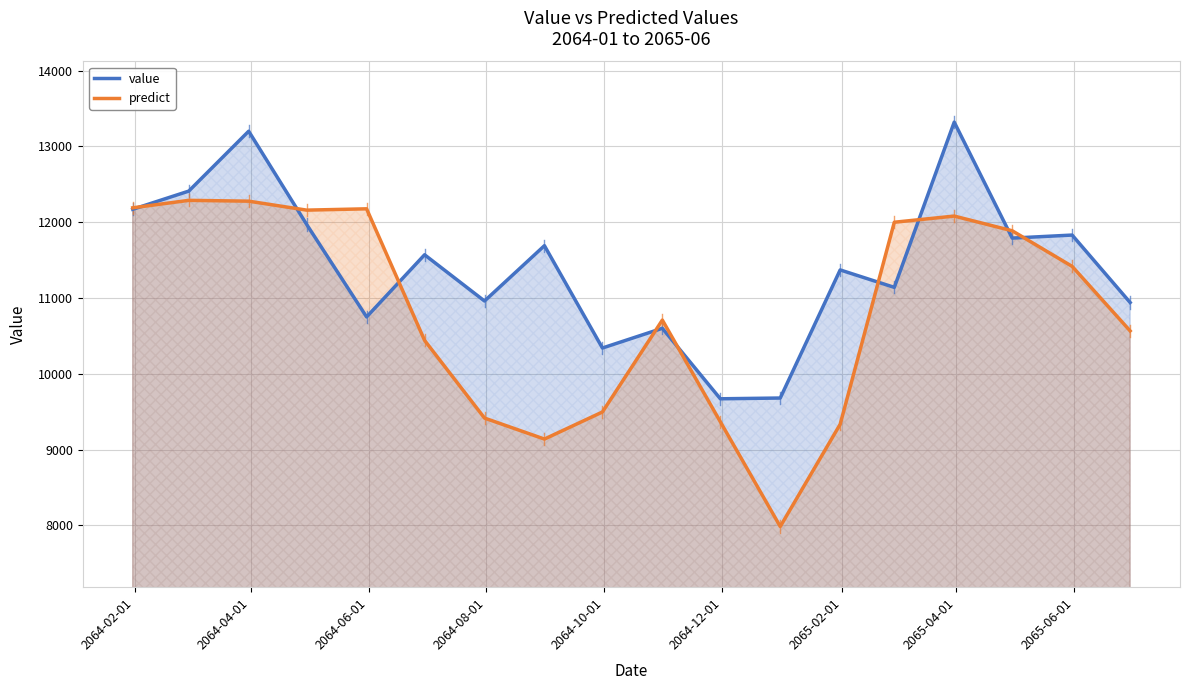

What is the difference between the second highest and second lowest values in the value series?

3520.0